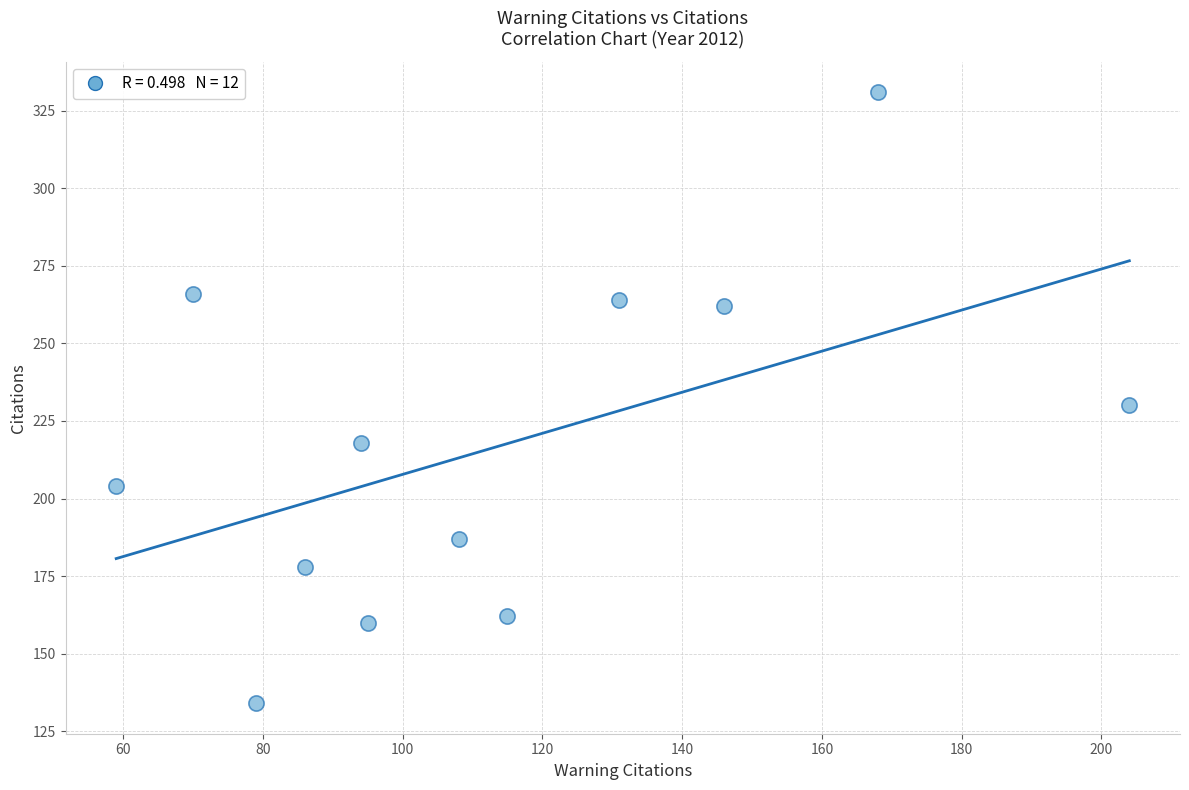

What is the range of Y values (max minus min)?

197